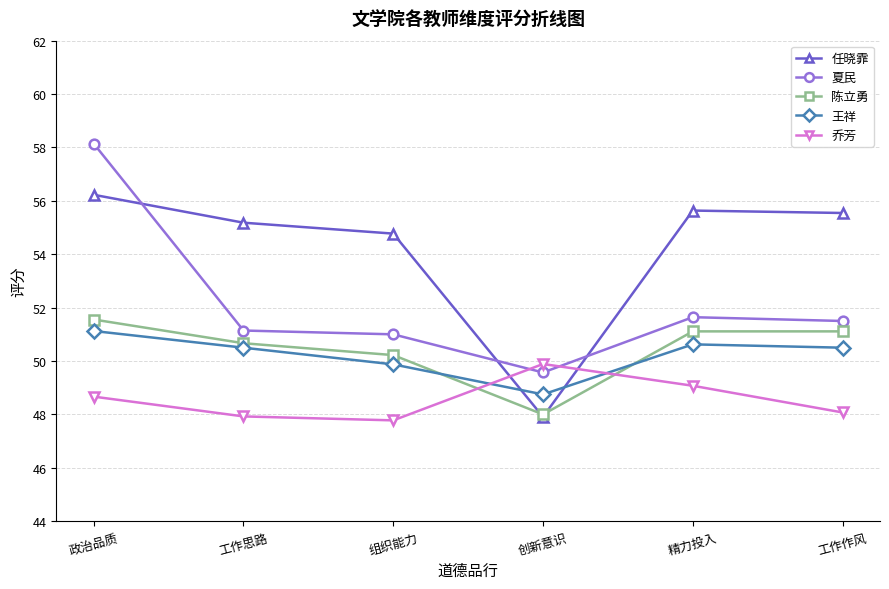

Where is the first local minimum for 任晓霏?

创新意识